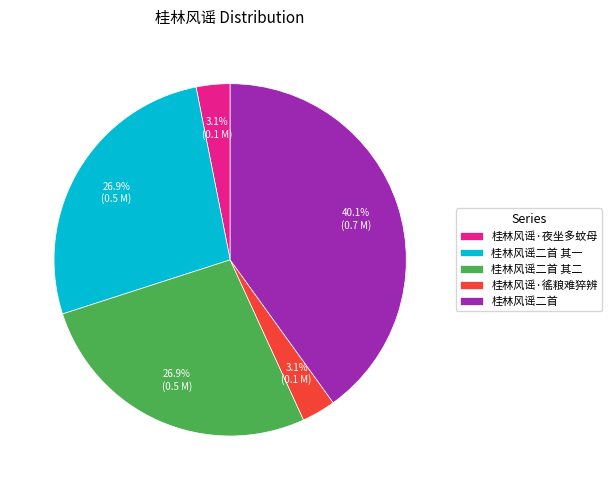

What percentage do 桂林风谣二首 and 桂林风谣·夜坐多蚊母 together represent?

43.2%